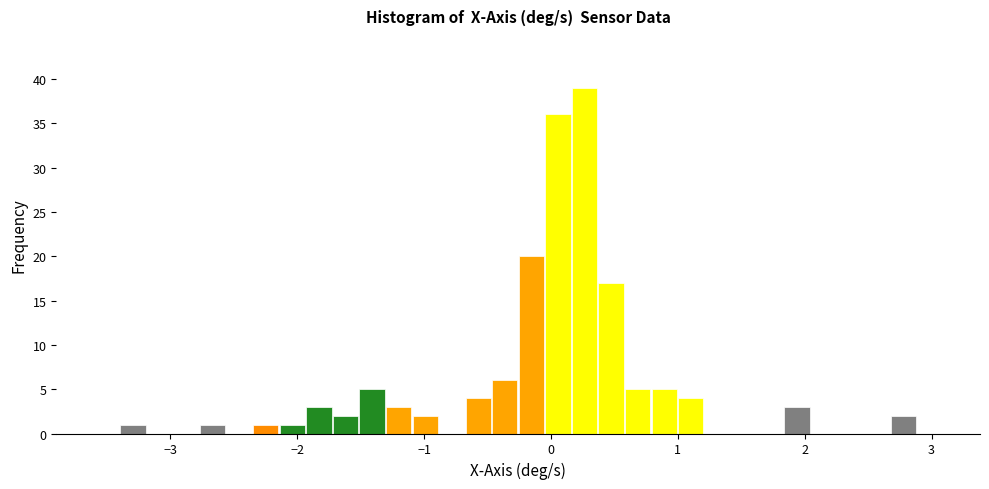

Read against the x-axis, roughly where is the centre of the tallest bar?

0.3